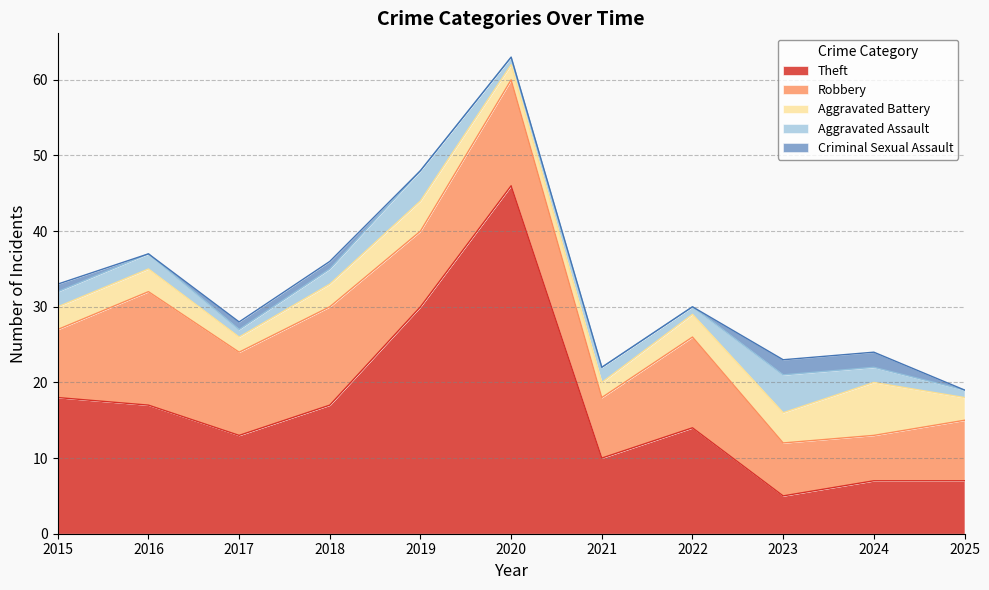

Rank the series by their maximum value, from highest to lowest.

Theft, Robbery, Aggravated Battery, Aggravated Assault, Criminal Sexual Assault